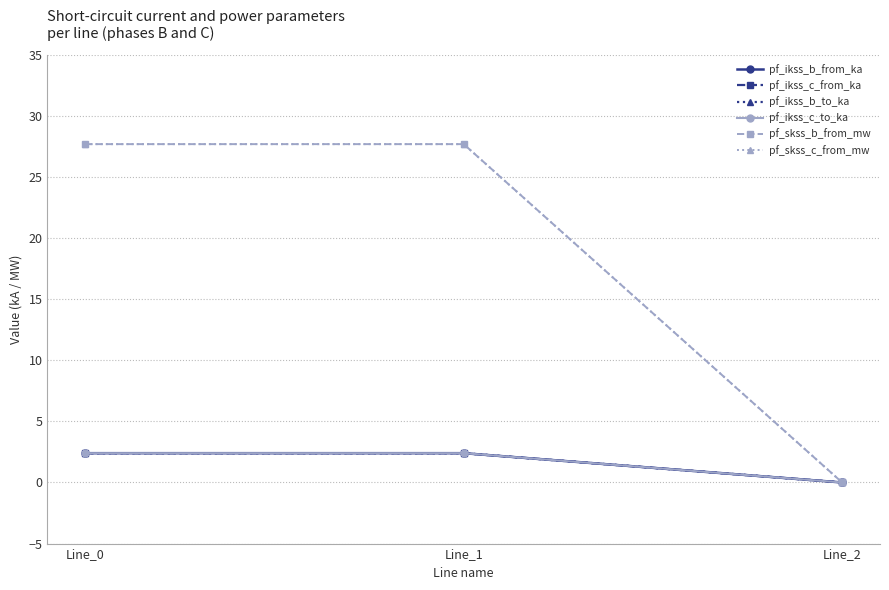

Reading left to right, list all the values displayed in this chart.

pf_ikss_b_from_ka: 2.4	2.4	0.0
pf_ikss_c_from_ka: 2.4	2.4	0.0
pf_ikss_b_to_ka: 2.4	2.4	0.0
pf_ikss_c_to_ka: 2.4	2.4	0.0
pf_skss_b_from_mw: 27.7	27.7	0.0
pf_skss_c_from_mw: 27.7	27.7	0.0